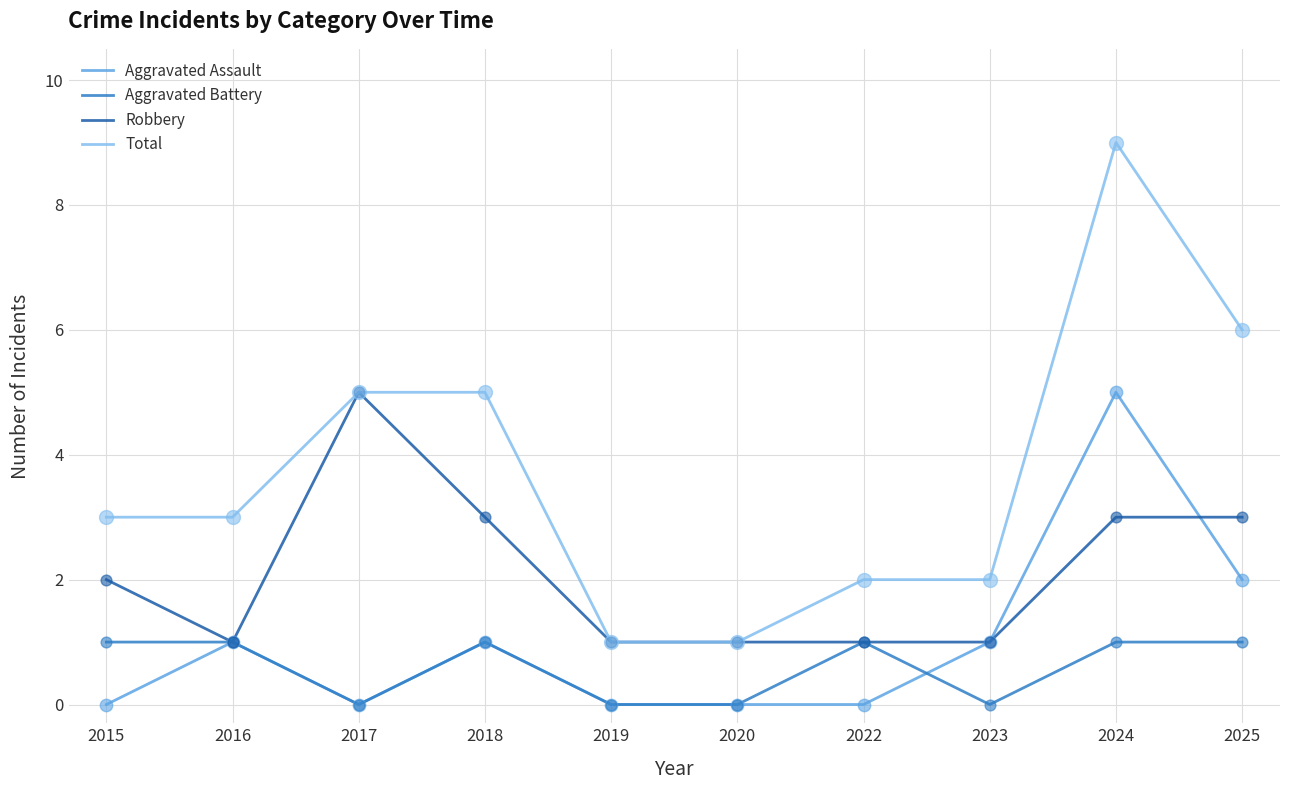

At how many categories does at least one series exceed 8?

1